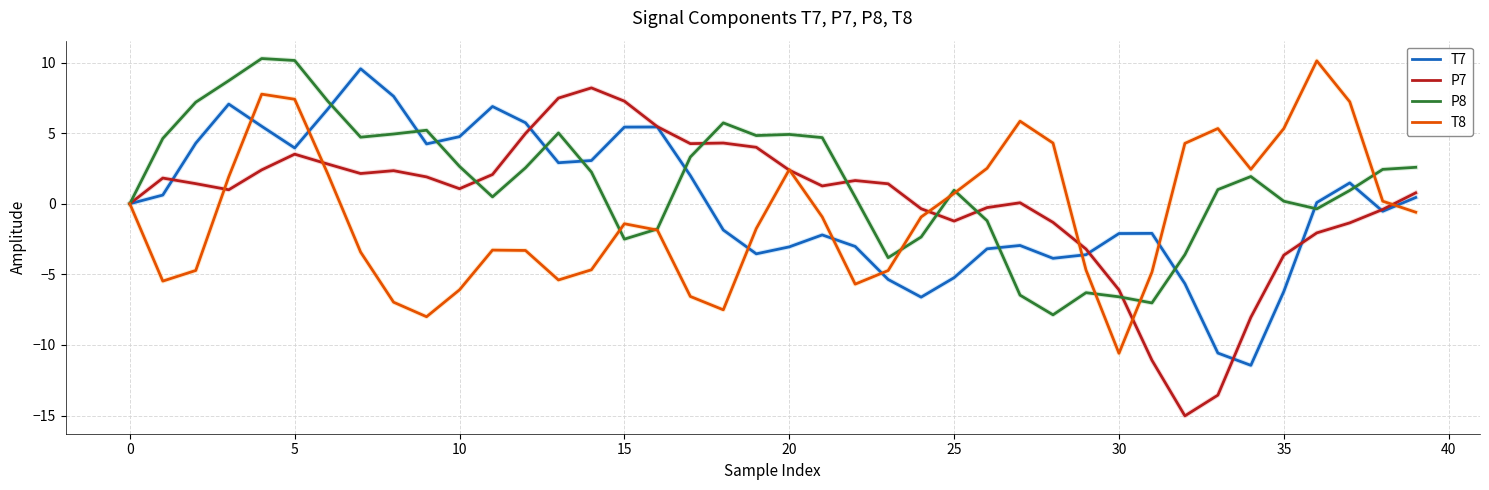

Which series has the largest range (max minus min)?

P7